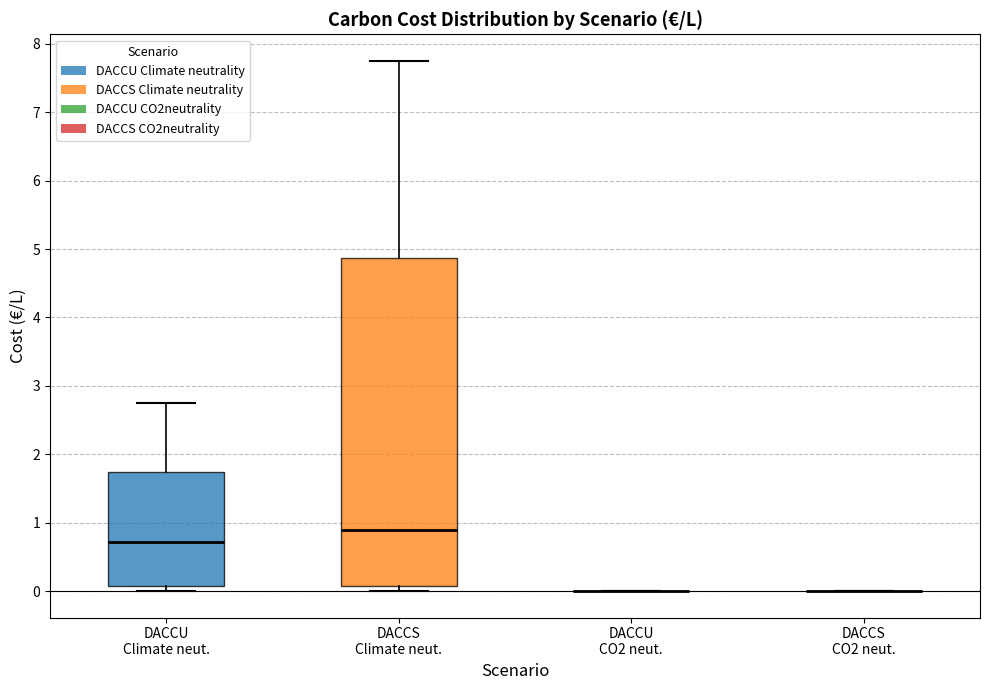

Where does the upper whisker of the box for DACCU Climate neut. end on the y-axis? The values are not printed on the chart, so give them approximately, as read against the axis.

2.7